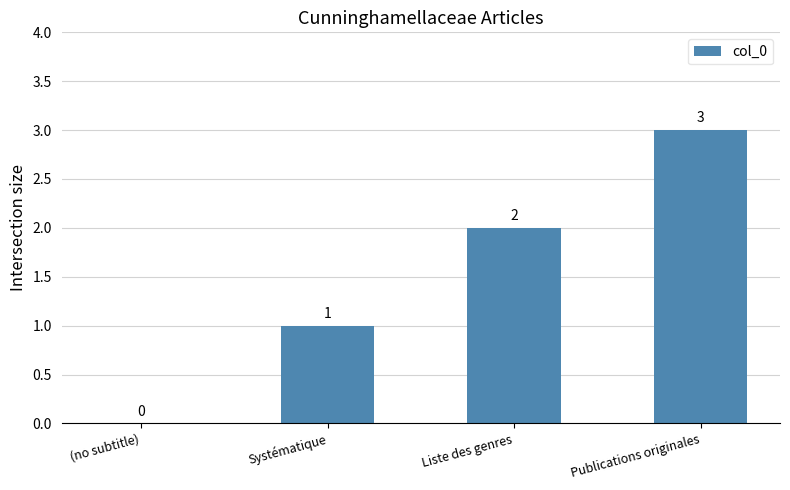

How many series are shown in this chart?

1